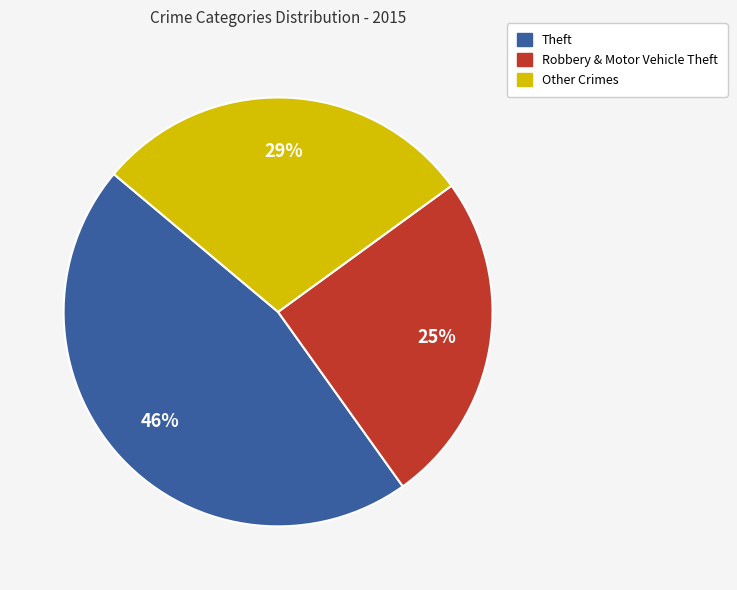

To the nearest percent, what is the average slice percentage?

33%